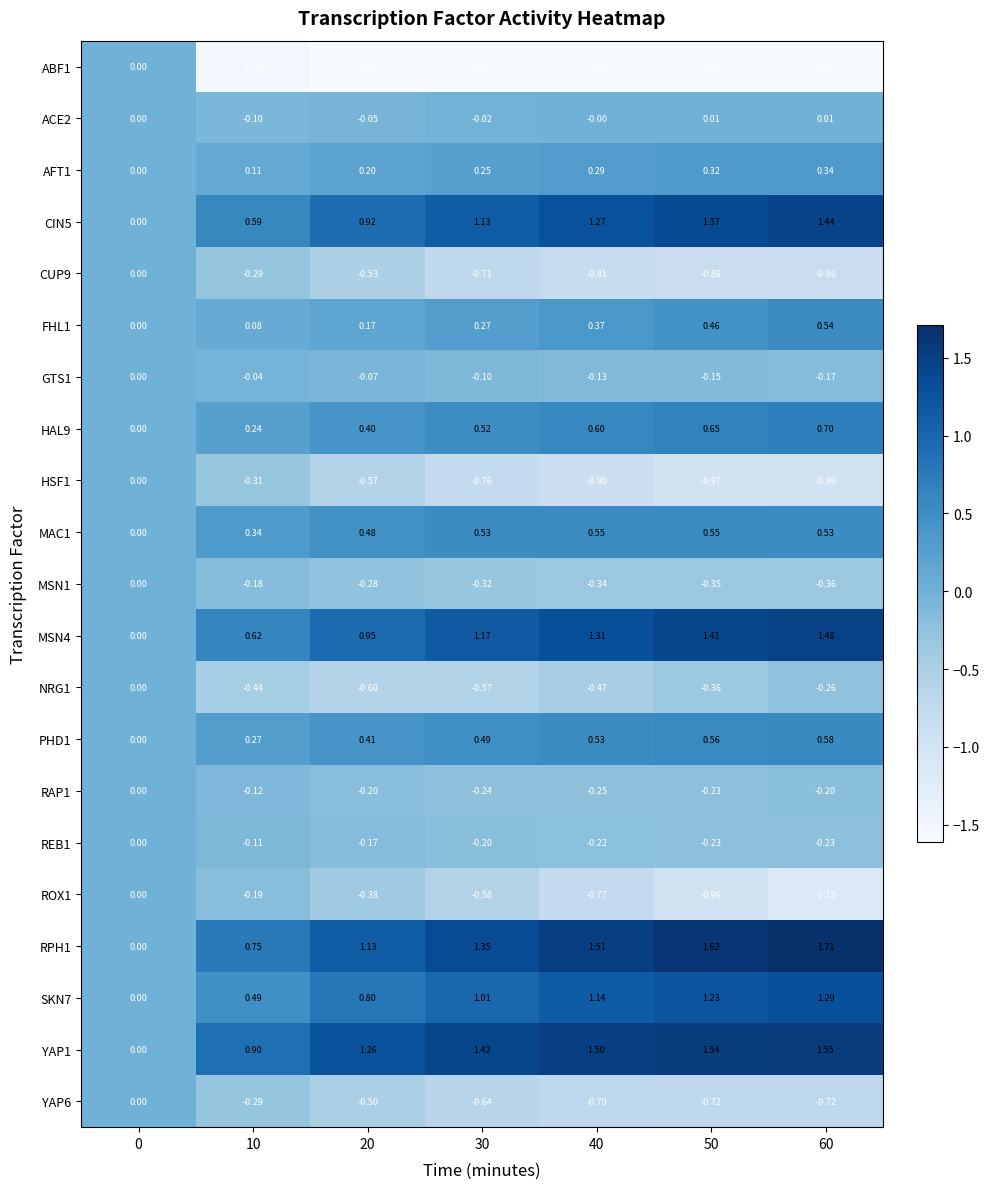

How many series are shown in this chart?

21